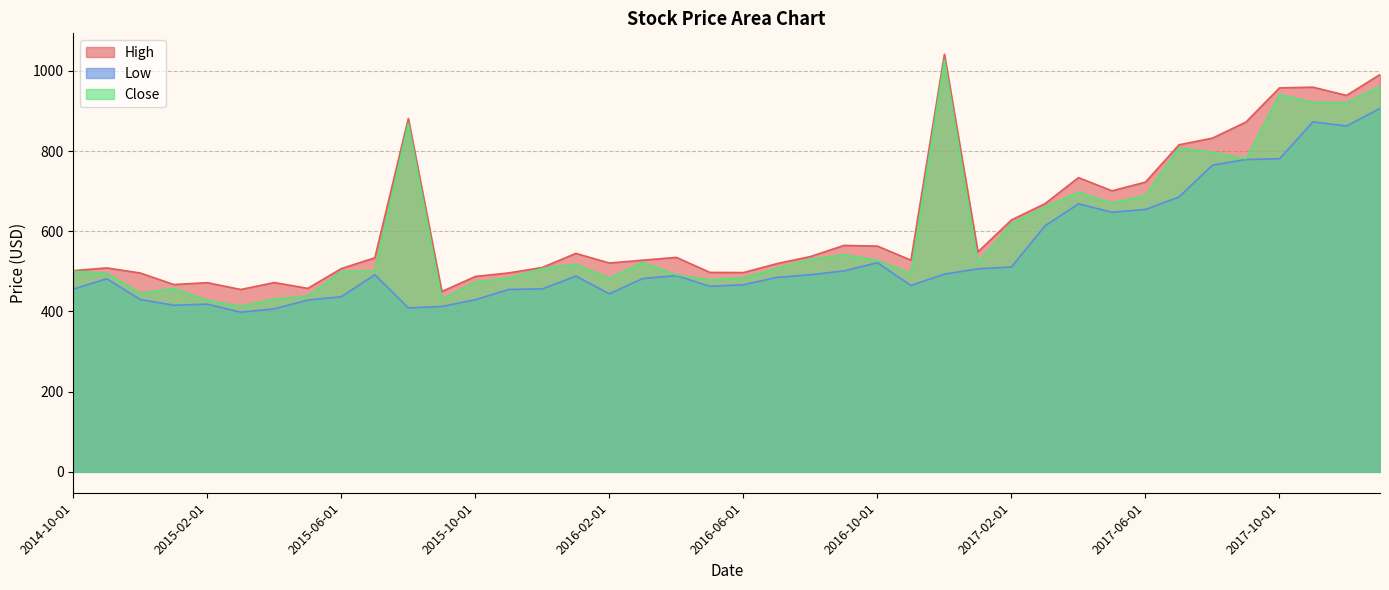

How many interior local valleys does the Close series have?

10